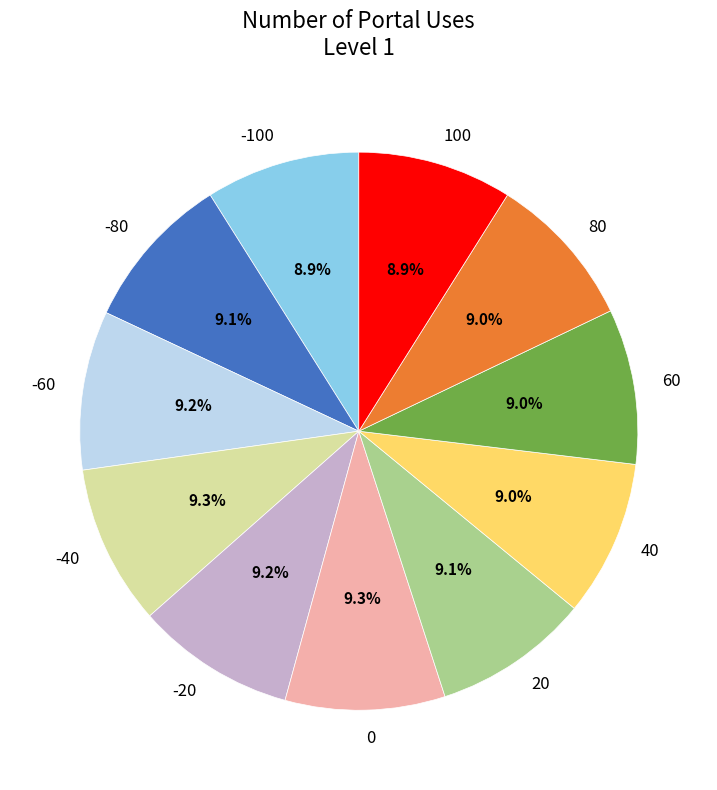

How many segments does this pie chart have?

11